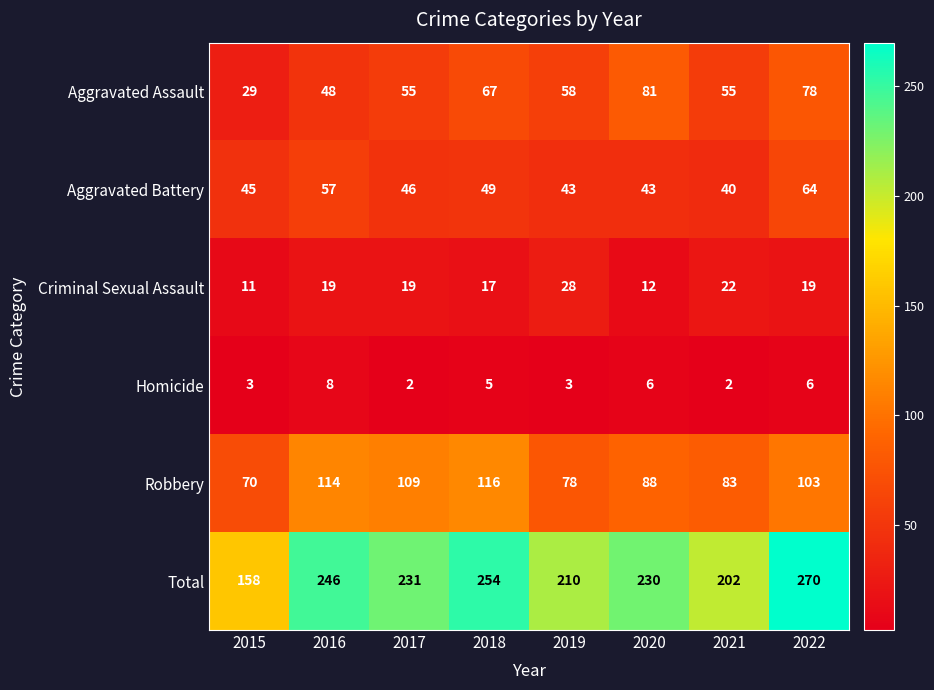

Where is Aggravated Battery nearest to the value 52?

2018